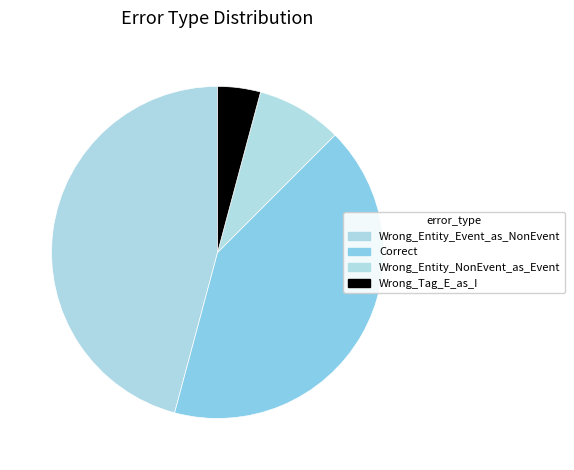

How many slices are in this pie chart?

4